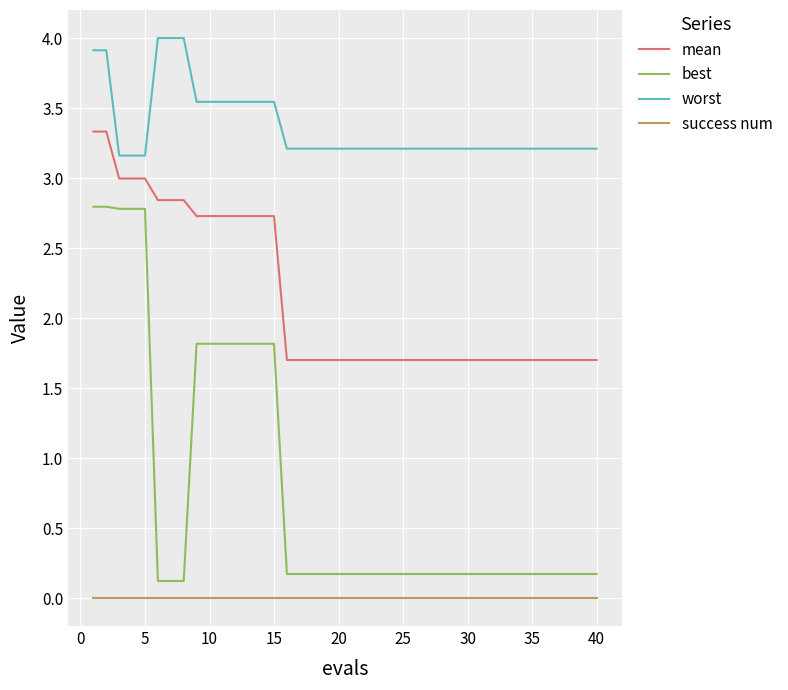

Does the chart have visible grid lines?

Yes